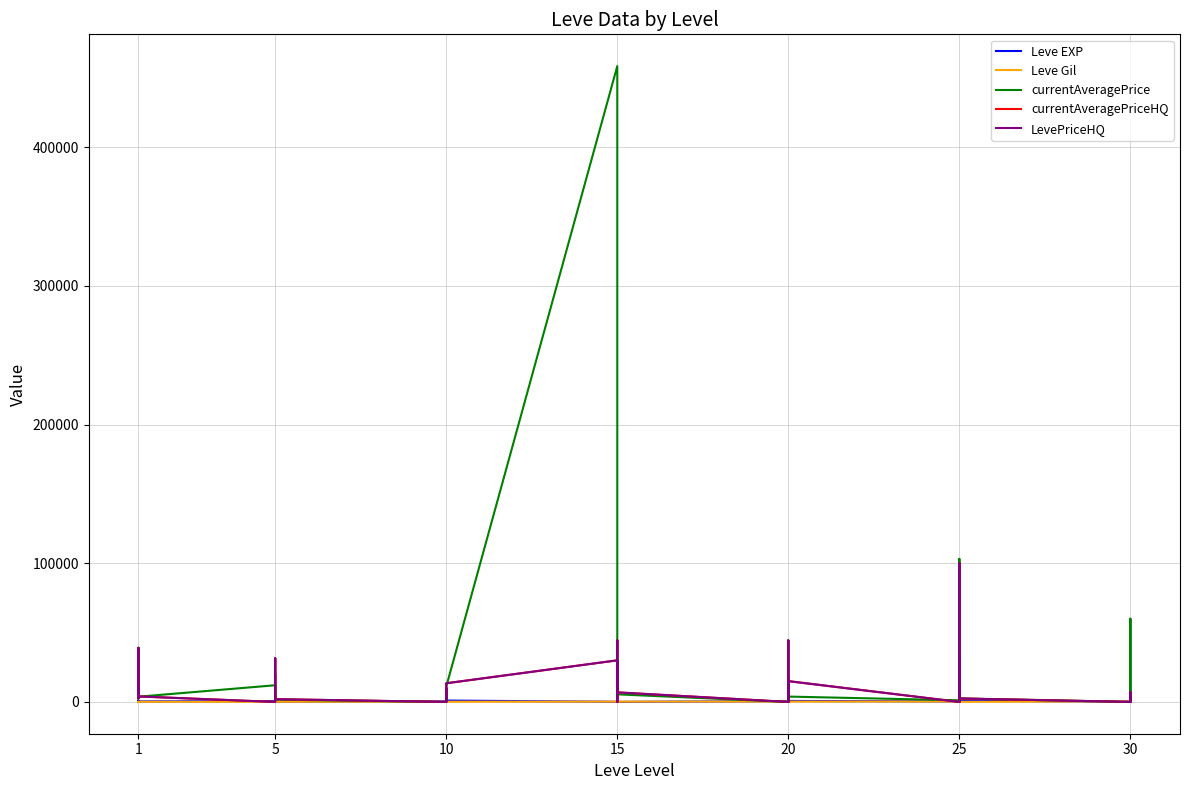

How many interior local valleys does the Leve Gil series have?

10